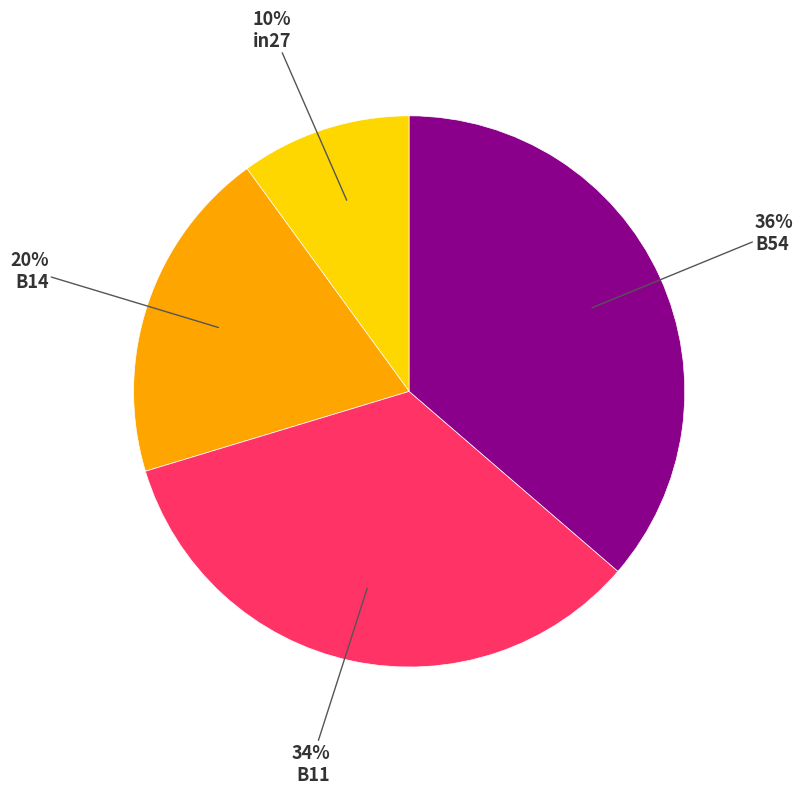

Is there any slice that represents more than half of the pie?

No